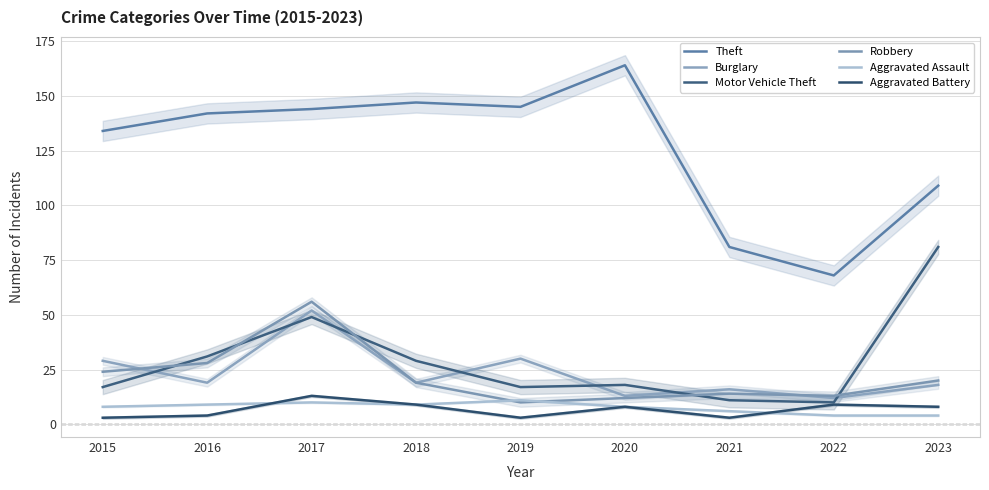

What are all the series names shown in the legend?

Theft, Burglary, Motor Vehicle Theft, Robbery, Aggravated Assault, Aggravated Battery